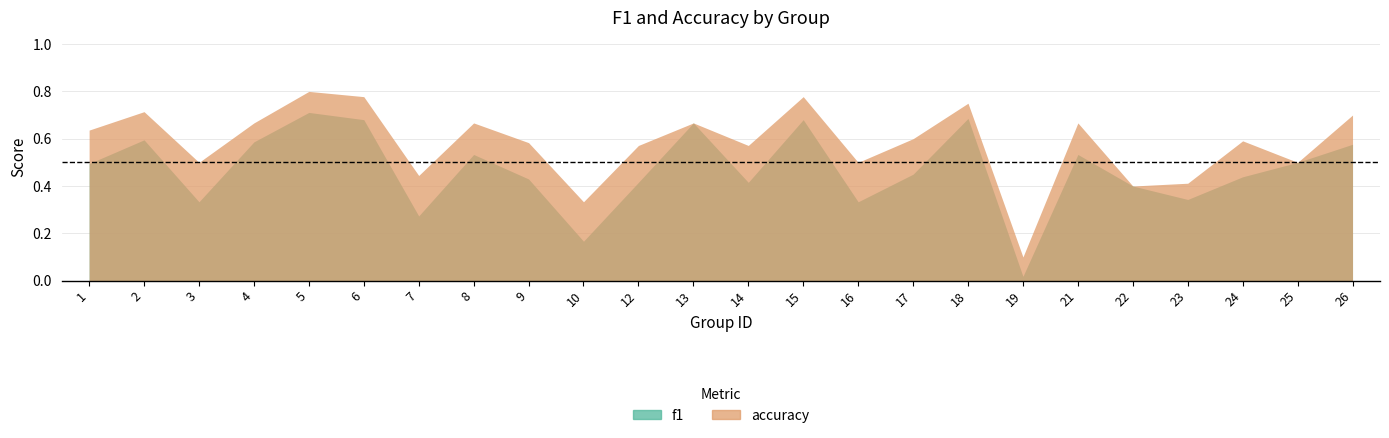

What is the value of the accuracy point at the 3rd from the left?

0.5